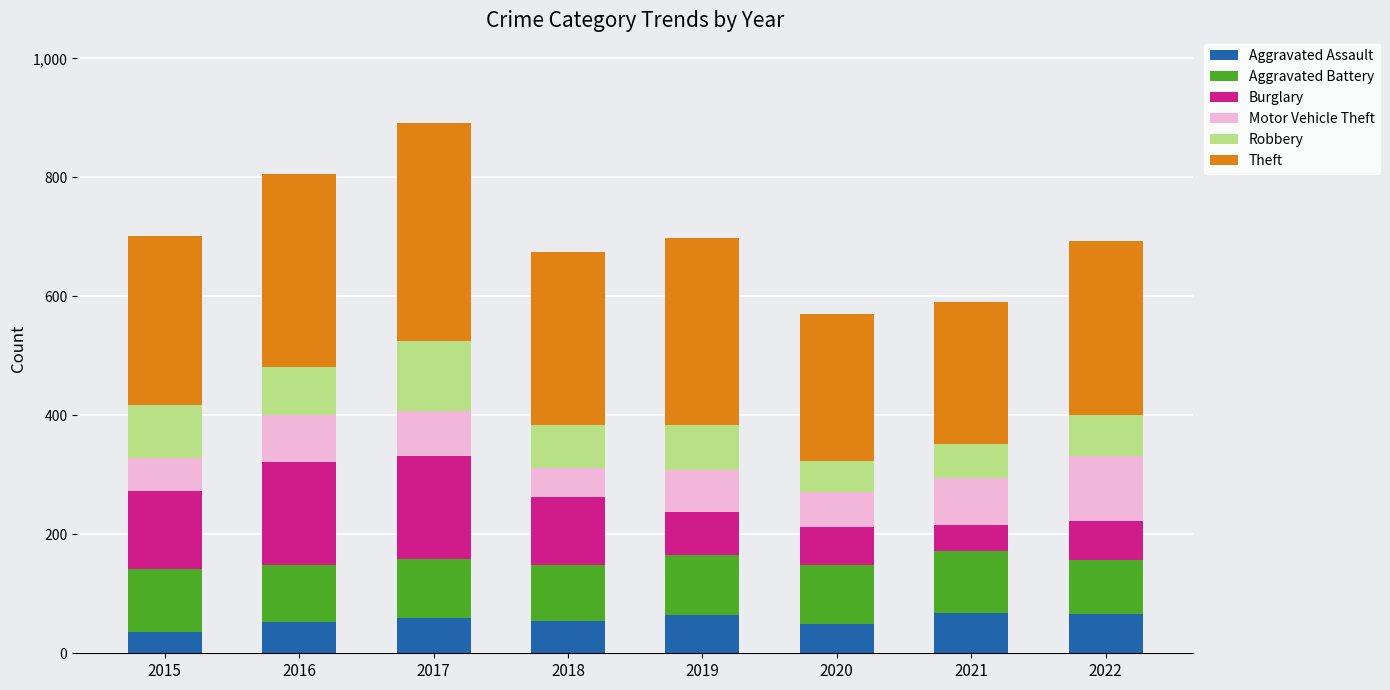

What is the sum of all Aggravated Assault values?

450